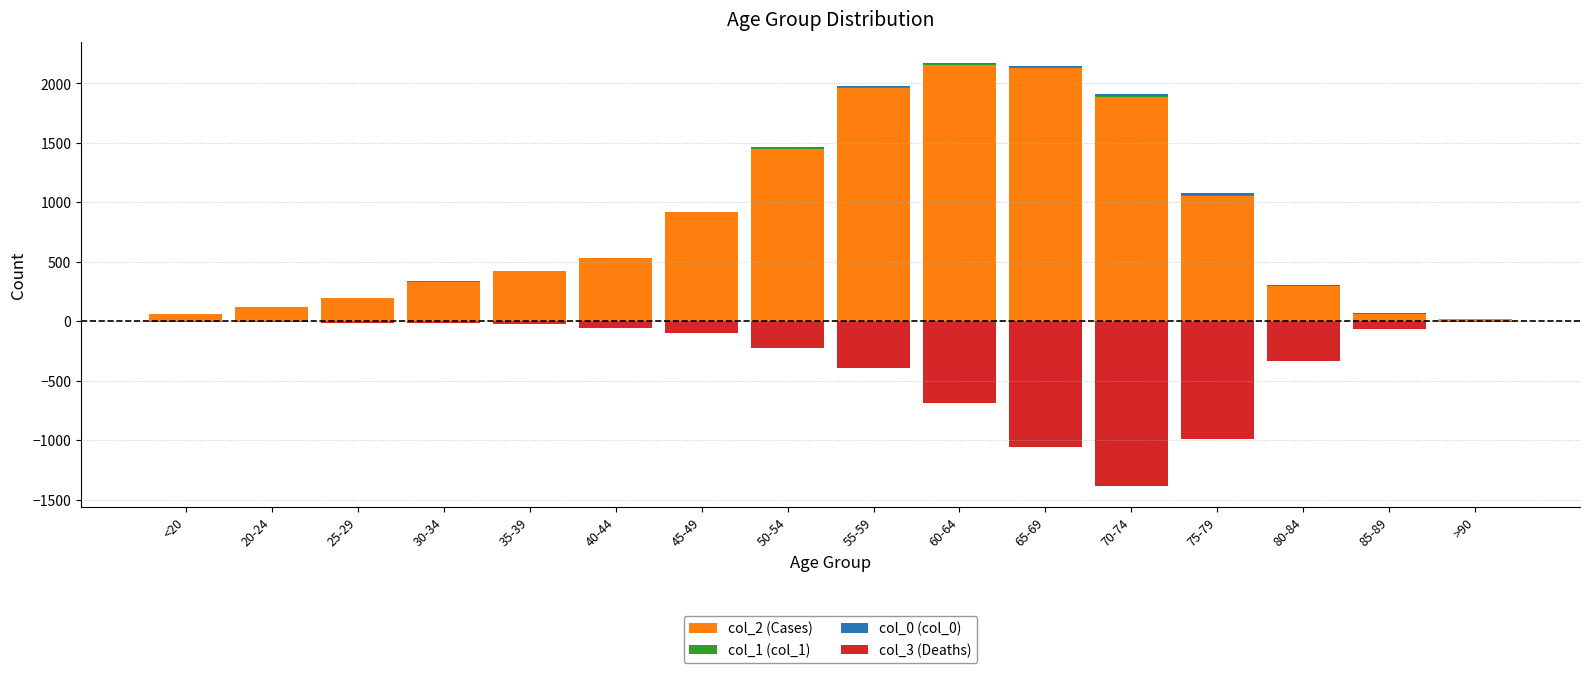

What is the label of the 6th bar from the left?

40-44